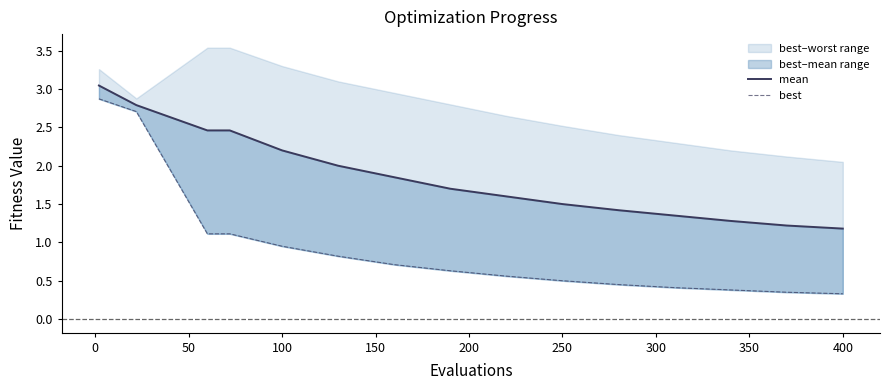

Reading right to left, list all the values displayed in this chart.

mean: 1.2	1.2	1.3	1.4	1.4	1.5	1.6	1.7	1.9	2.0	2.2	2.5	2.5	2.8	3.0
best: 0.3	0.3	0.4	0.4	0.5	0.5	0.6	0.6	0.7	0.8	0.9	1.1	1.1	2.7	2.9